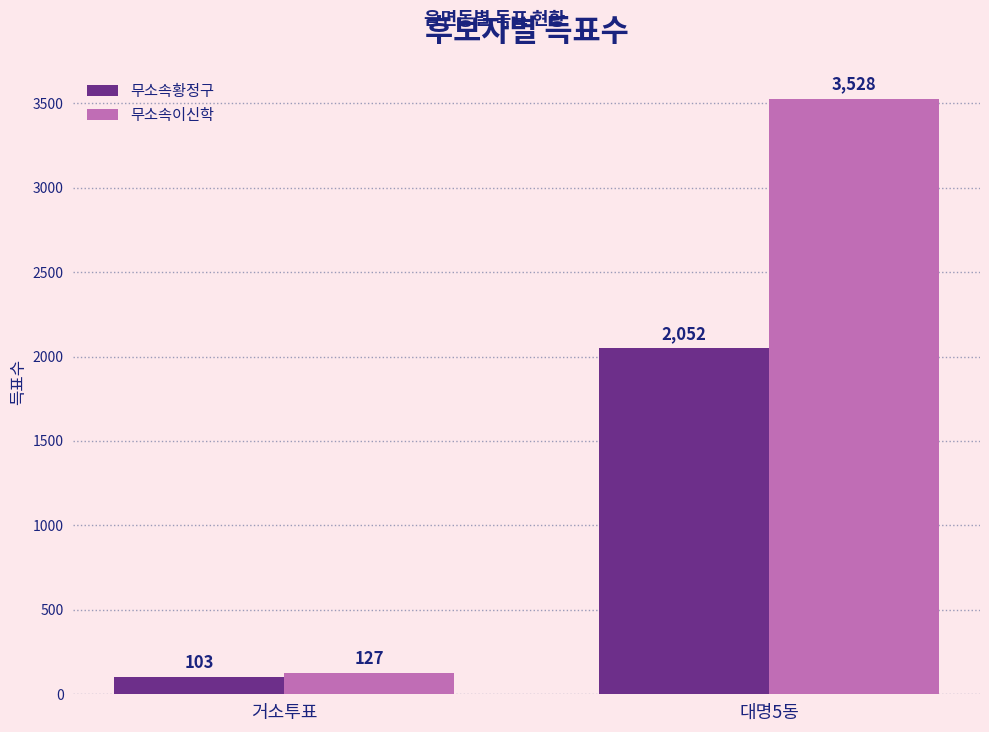

Read the 무소속황정구 value at 거소투표.

103